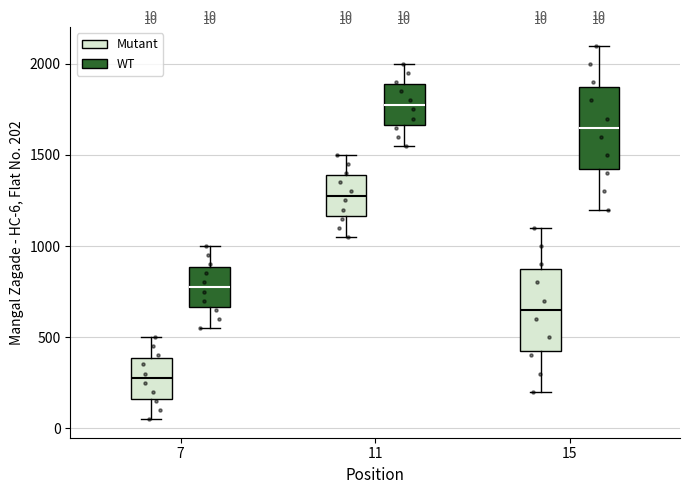

Which box's median line is the lowest?

7 (Mutant)